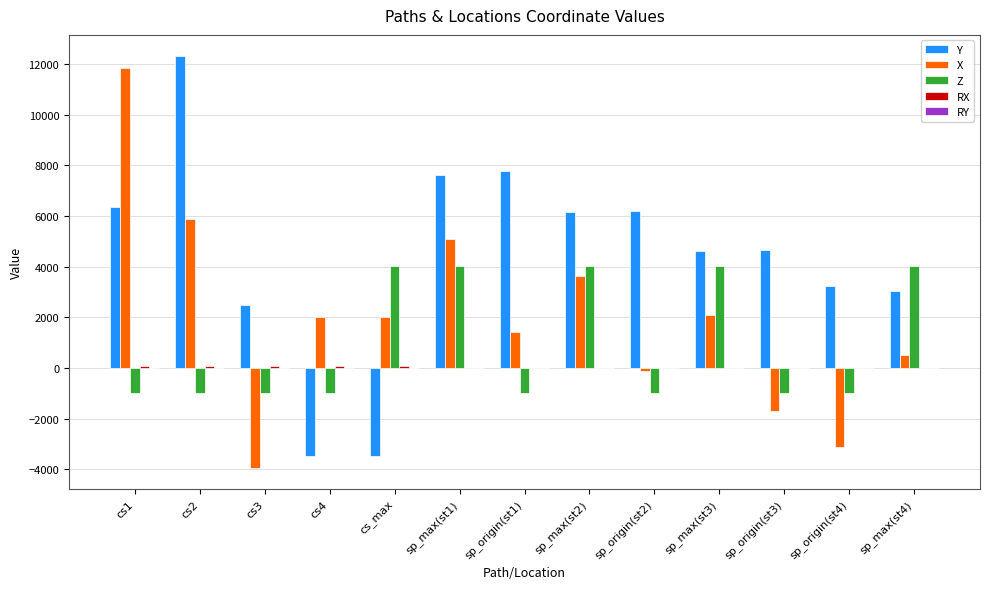

Which label corresponds to the largest value in the chart?

cs2